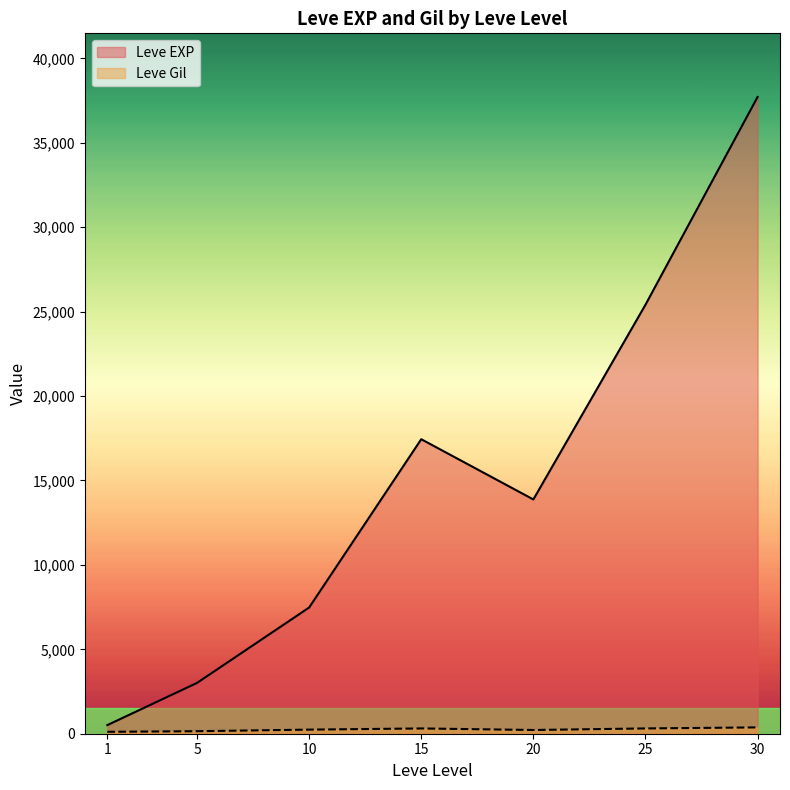

What is the greatest value displayed?

37715.0